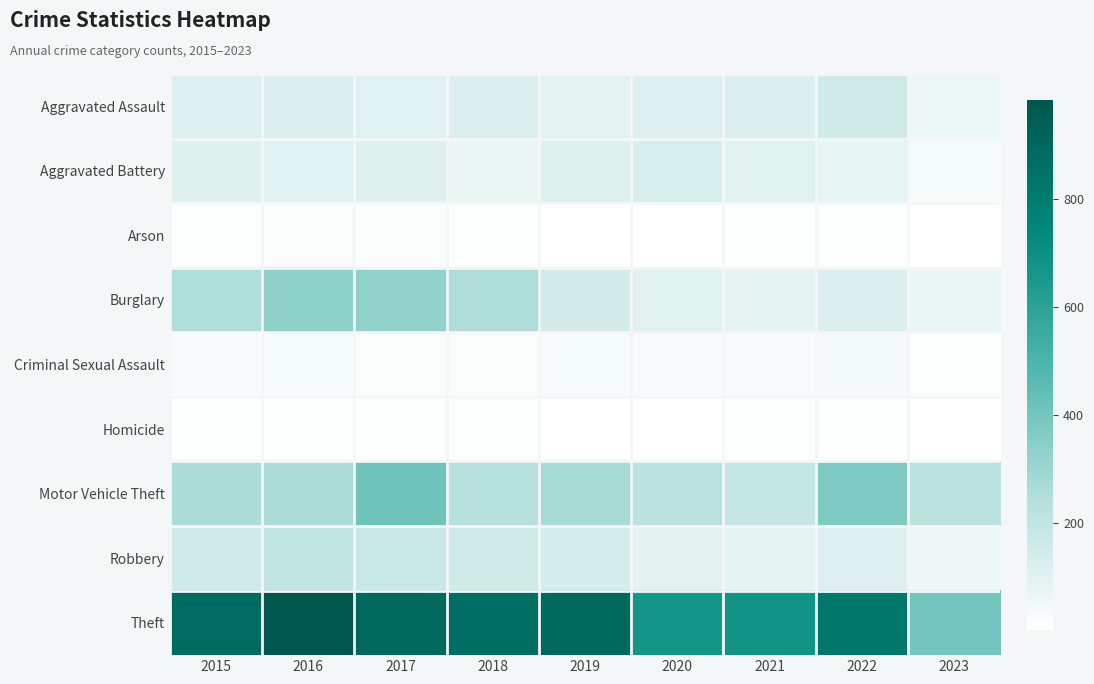

Between 2019 and 2020, which series saw the biggest shift?

Theft